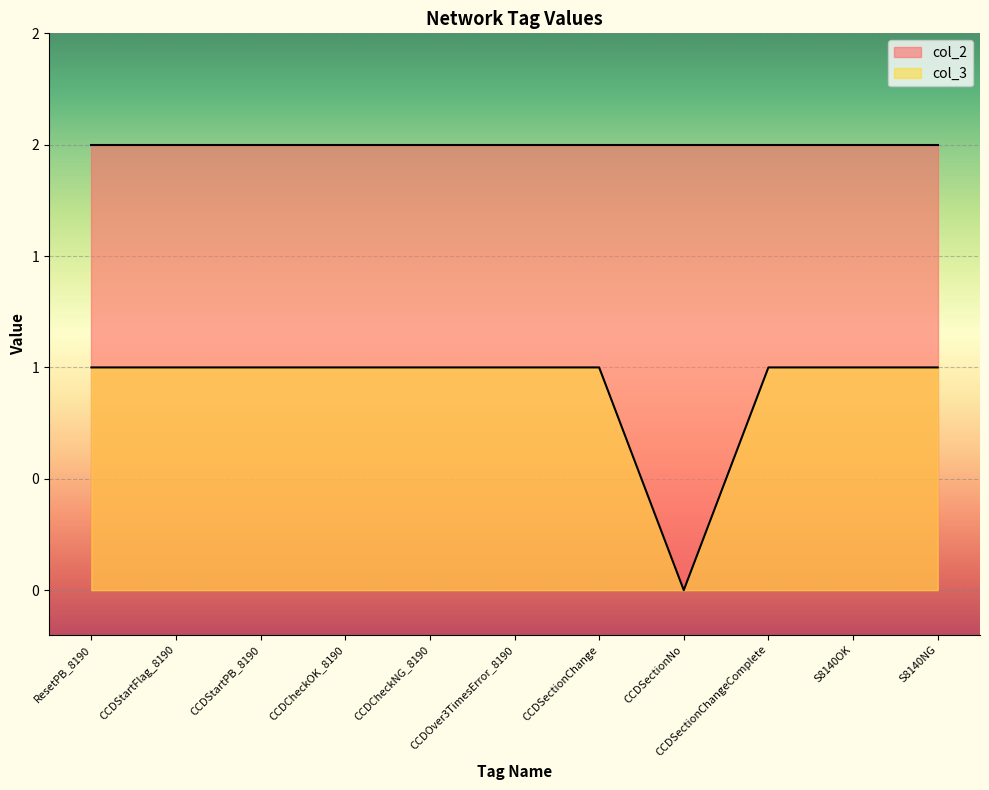

How many positive values are there?

10